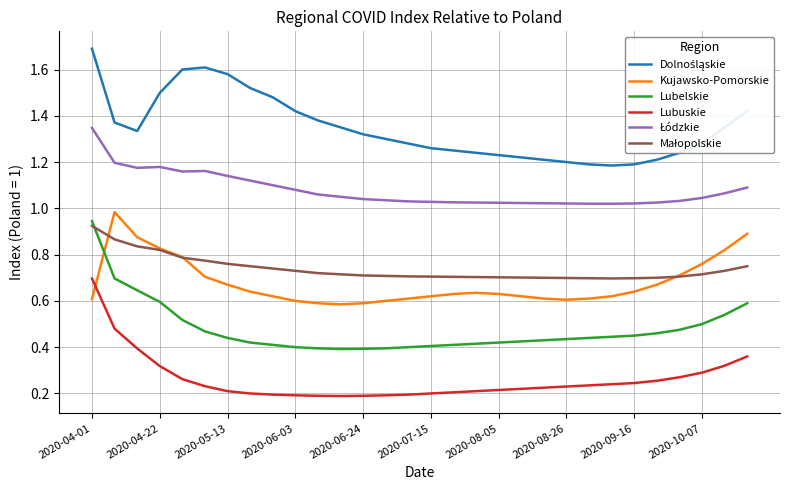

What is the maximum value shown in the chart?

1.7